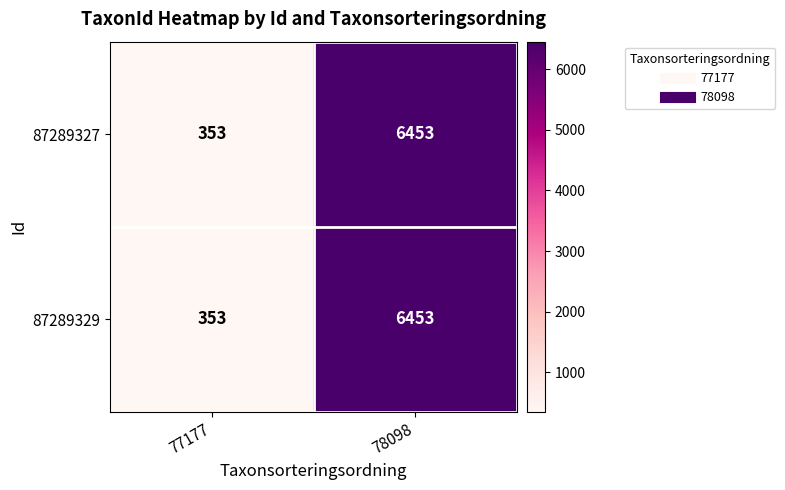

How many series are shown in this chart?

2